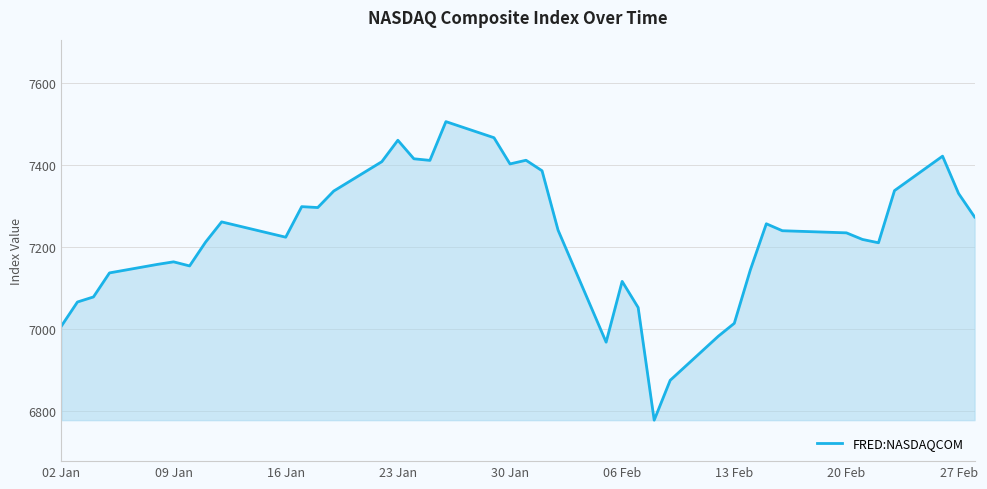

What is the maximum value shown in the chart?

7505.8